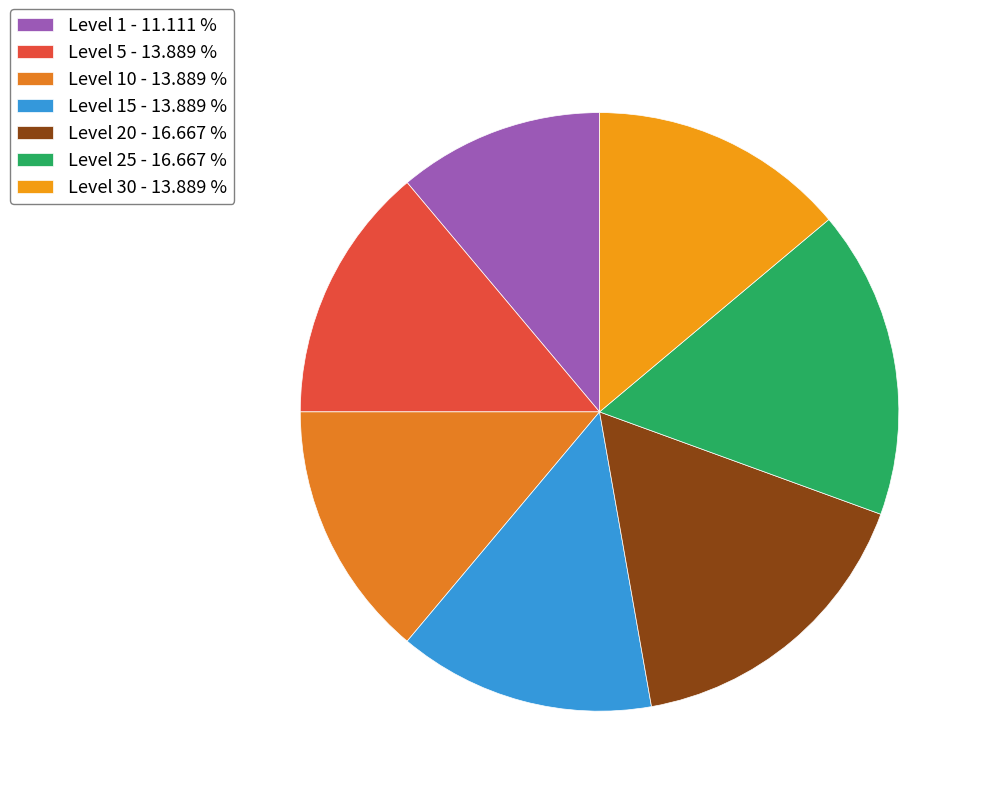

Count the number of slices in the pie.

7